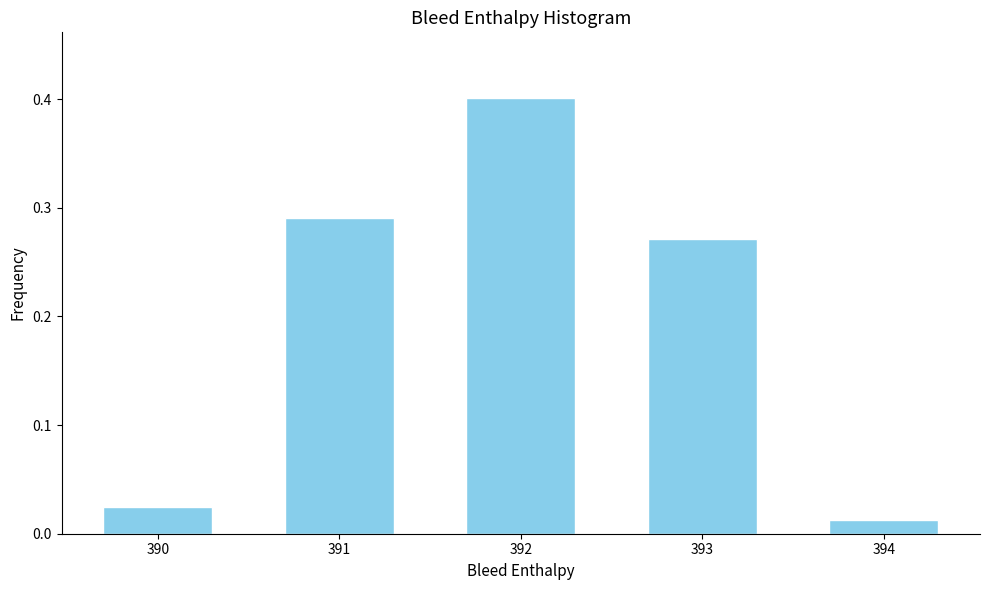

The chart shows a value of 0.6 at 392. True or false?

False